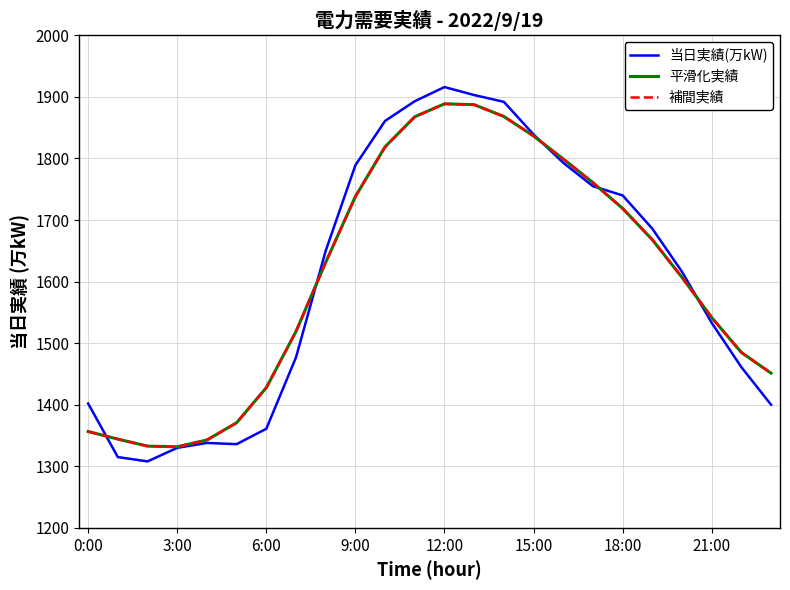

The value of 平滑化実績 at 15:00 is 3146.1. True or false?

False